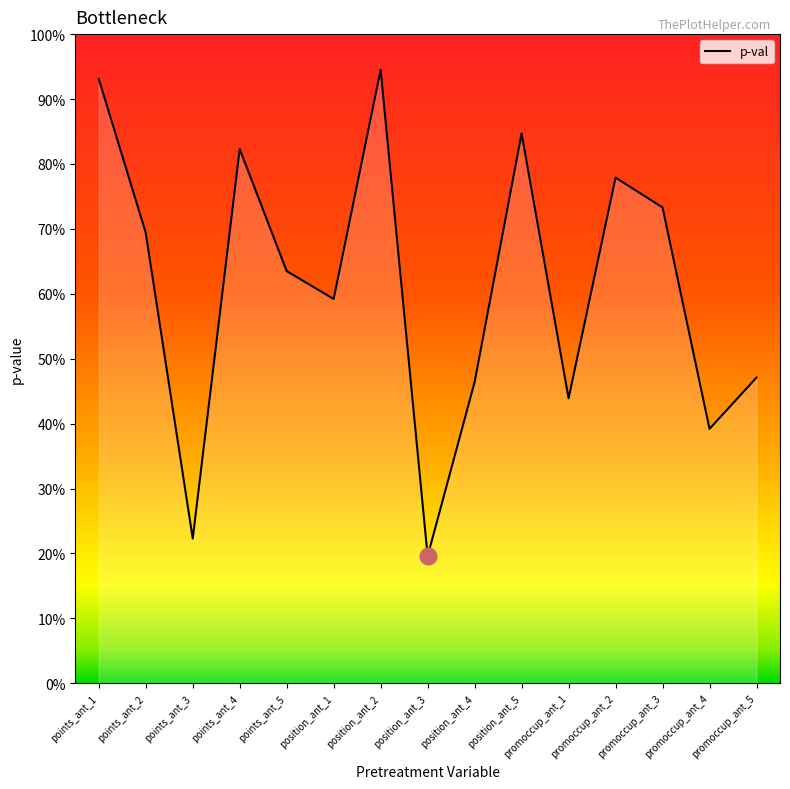

How many interior local peaks (higher than both neighbors) does the data have?

4